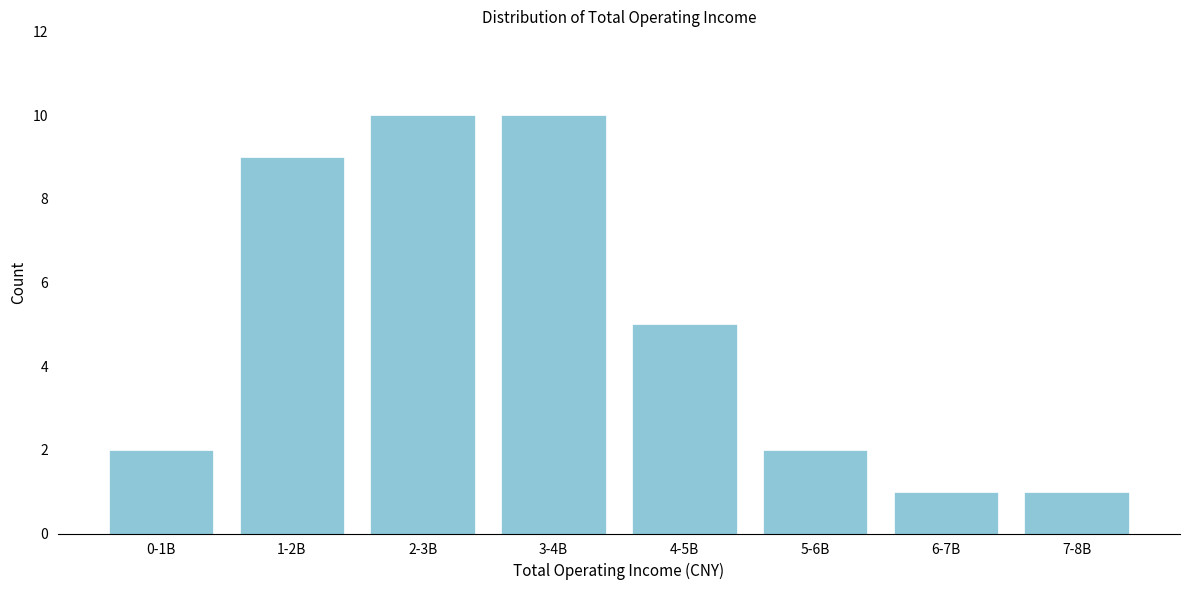

Reading left to right, list all the values displayed in this chart.

0-1B=2	1-2B=9	2-3B=10	3-4B=10	4-5B=5	5-6B=2	6-7B=1	7-8B=1